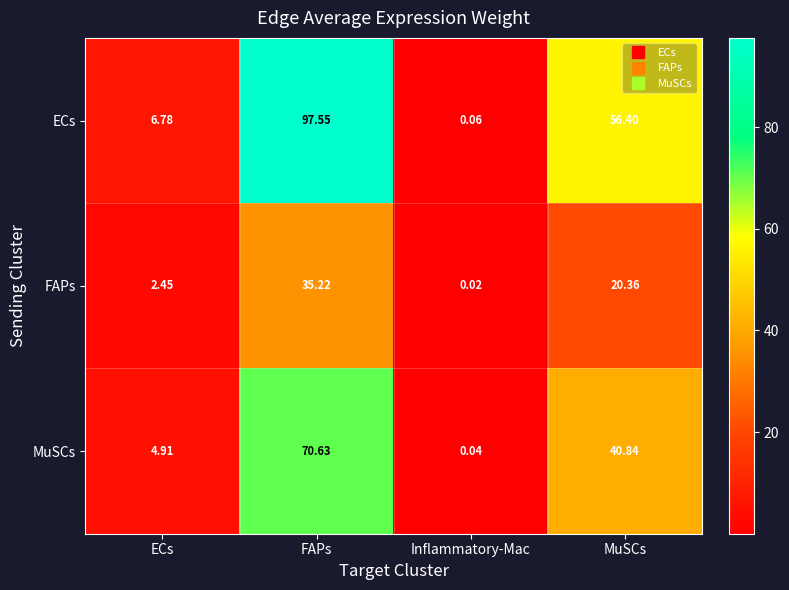

Which series changed the most between ECs and MuSCs?

ECs